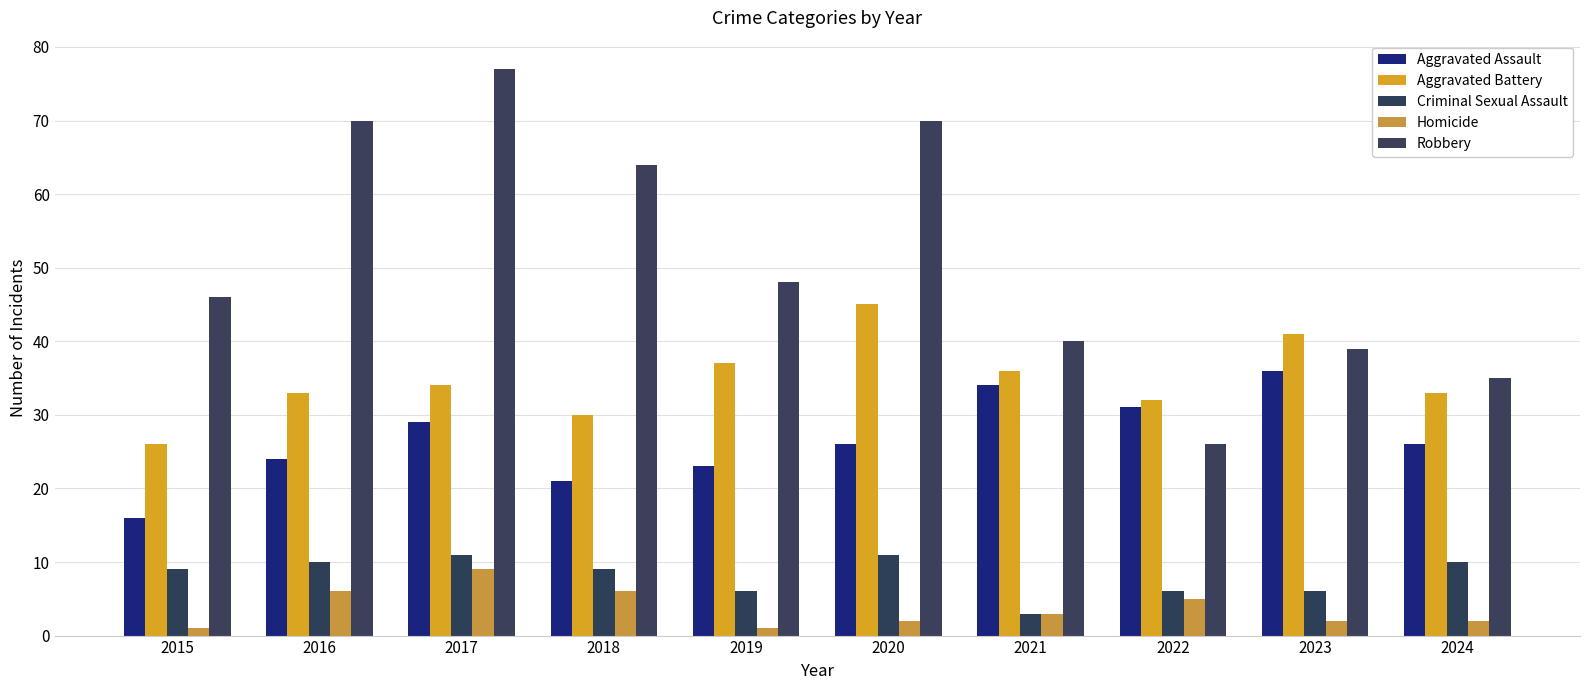

Reading left to right, what are all the values shown in this chart?

Aggravated Assault: 2015=16	2016=24	2017=29	2018=21	2019=23	2020=26	2021=34	2022=31	2023=36	2024=26
Aggravated Battery: 2015=26	2016=33	2017=34	2018=30	2019=37	2020=45	2021=36	2022=32	2023=41	2024=33
Criminal Sexual Assault: 2015=9	2016=10	2017=11	2018=9	2019=6	2020=11	2021=3	2022=6	2023=6	2024=10
Homicide: 2015=1	2016=6	2017=9	2018=6	2019=1	2020=2	2021=3	2022=5	2023=2	2024=2
Robbery: 2015=46	2016=70	2017=77	2018=64	2019=48	2020=70	2021=40	2022=26	2023=39	2024=35